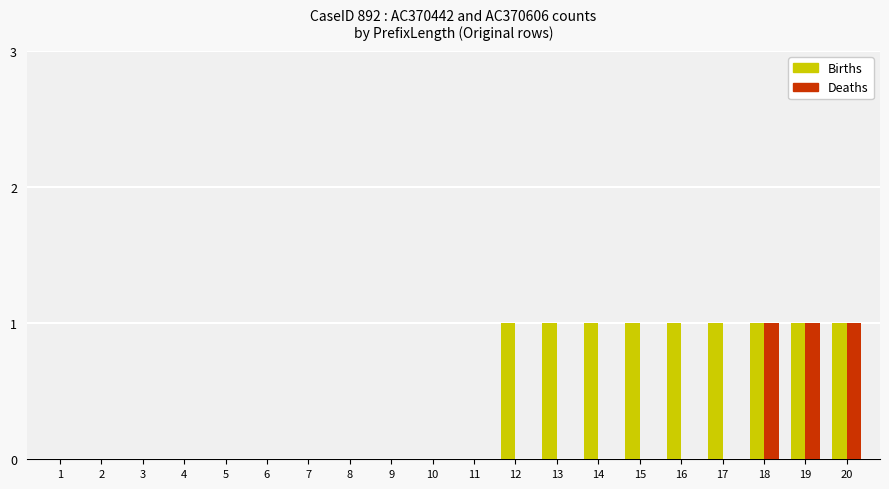

What is the maximum value shown in the chart?

1